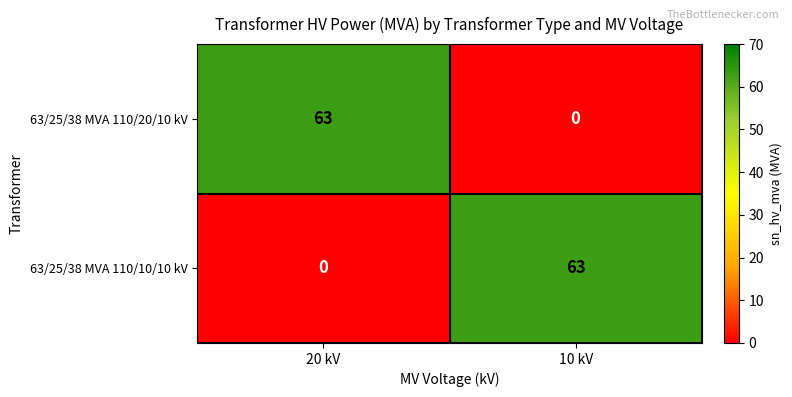

At which label is 63/25/38 MVA 110/10/10 kV closest to 31?

20 kV